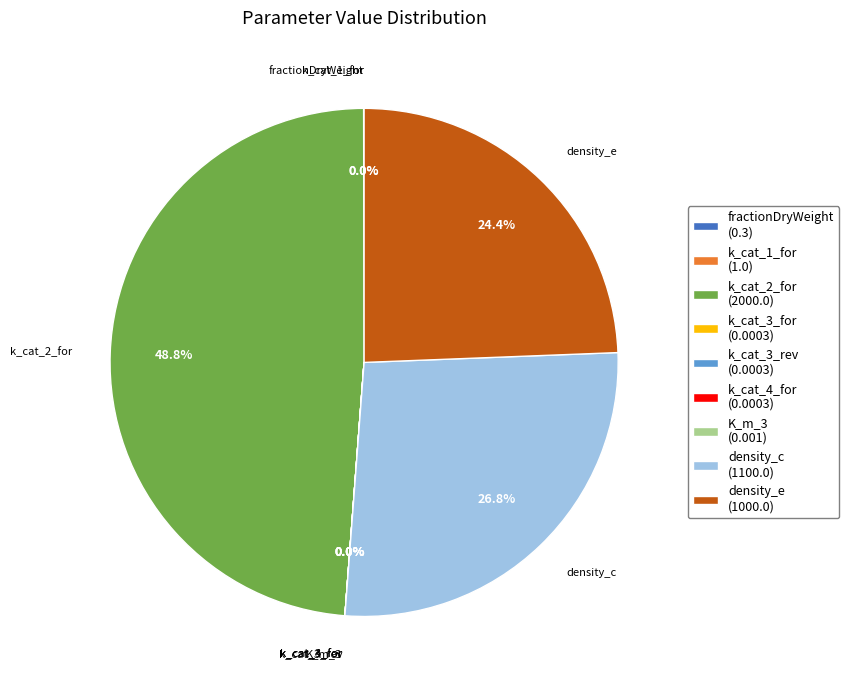

Is there any slice that represents more than half of the pie?

No